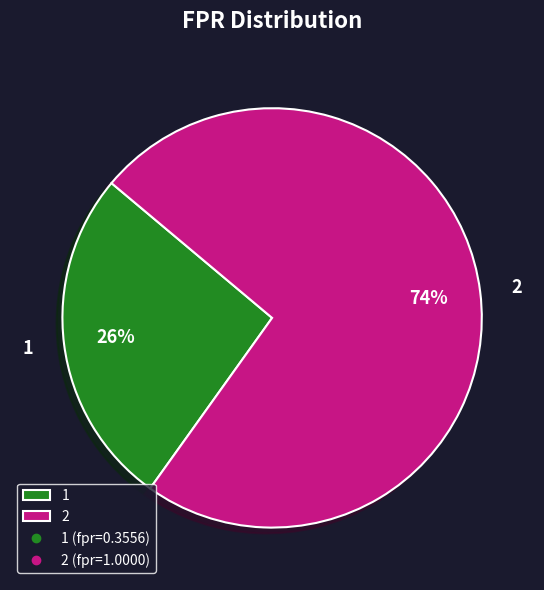

How many segments does this pie chart have?

2